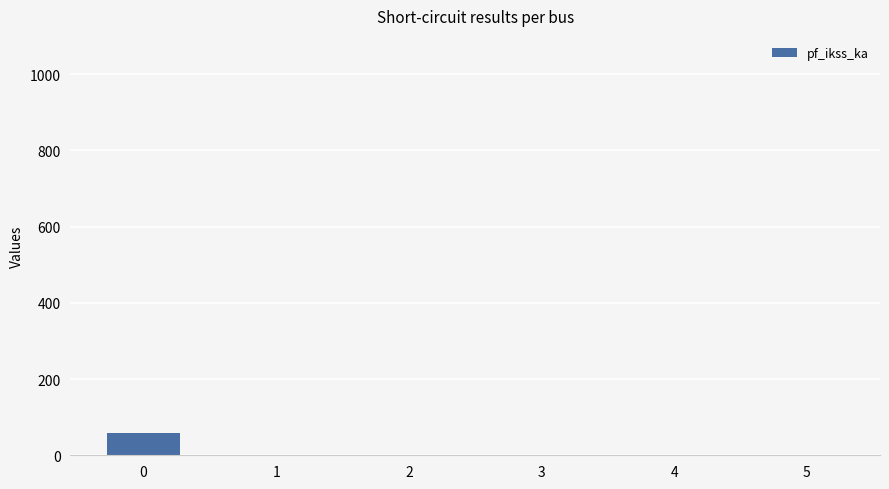

Are the bars grouped side by side (vs. stacked)?

No